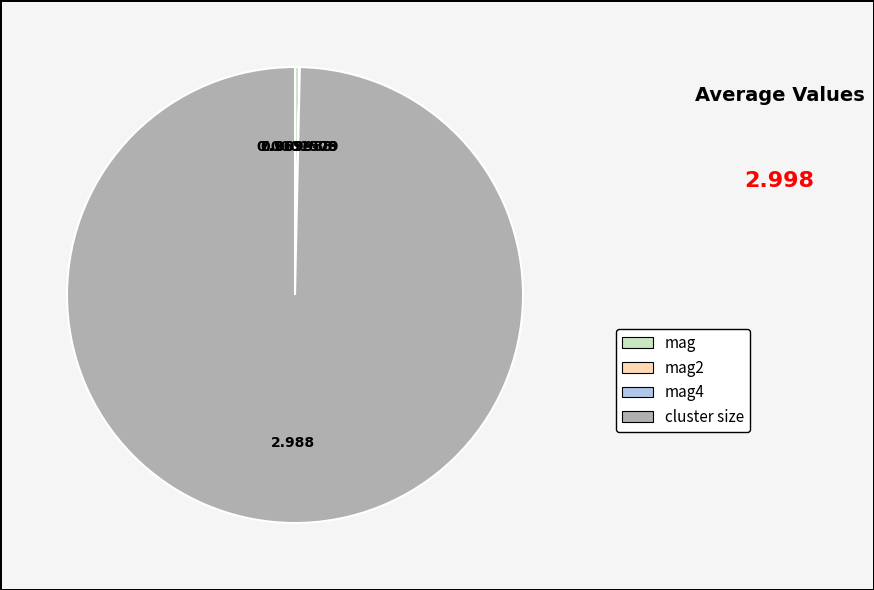

Is there a majority slice in this chart?

Yes